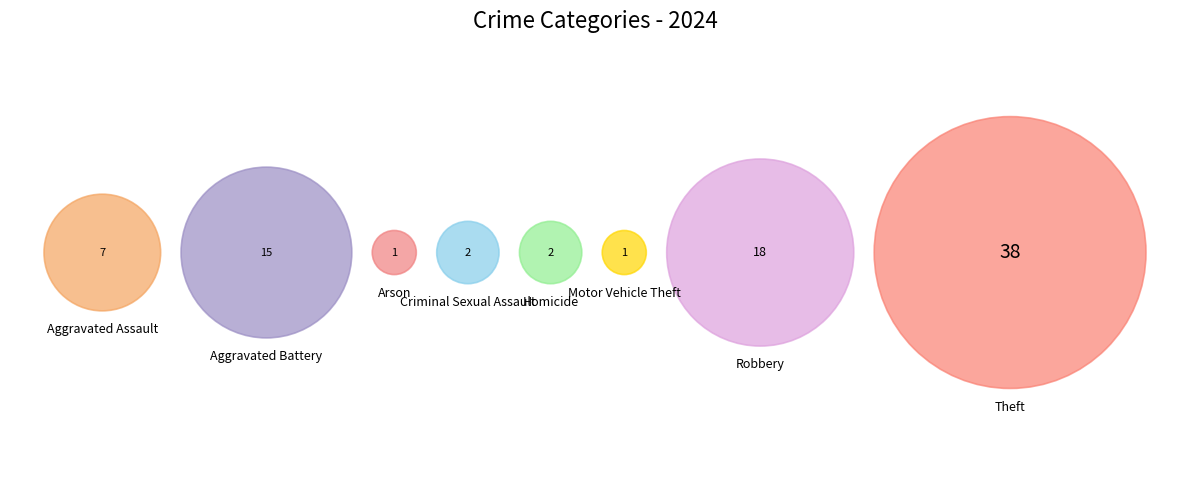

What is the smallest slice in the pie chart?

Arson